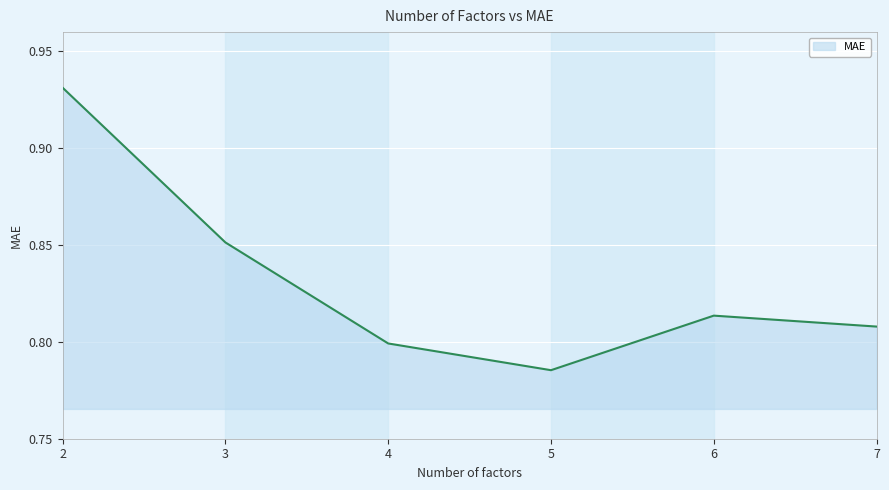

At which category does the data reach its first local peak?

6